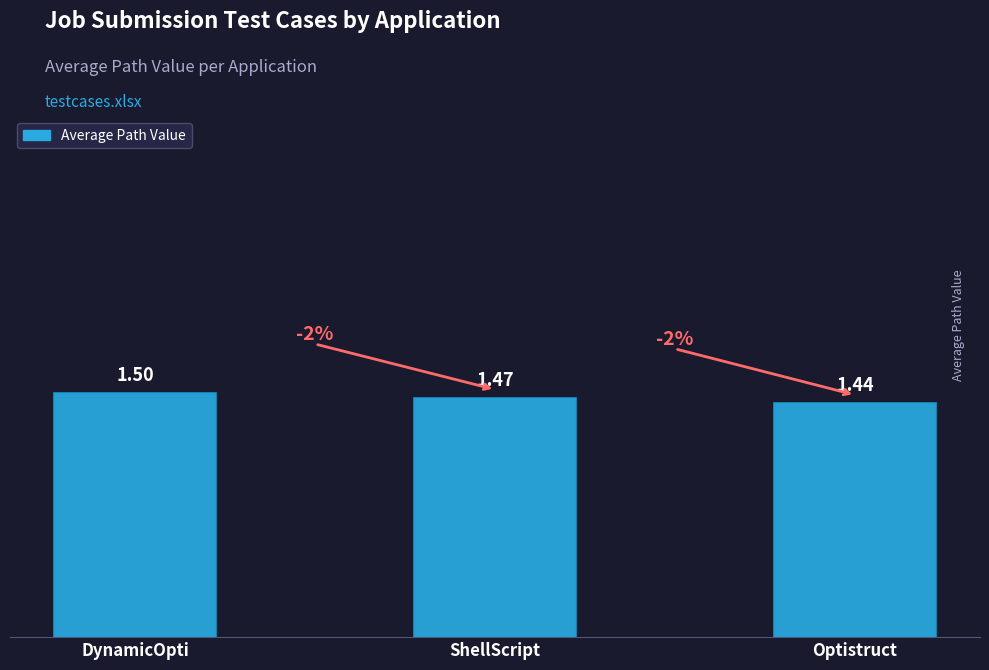

List the labels in order of value, largest first.

DynamicOpti, ShellScript, Optistruct